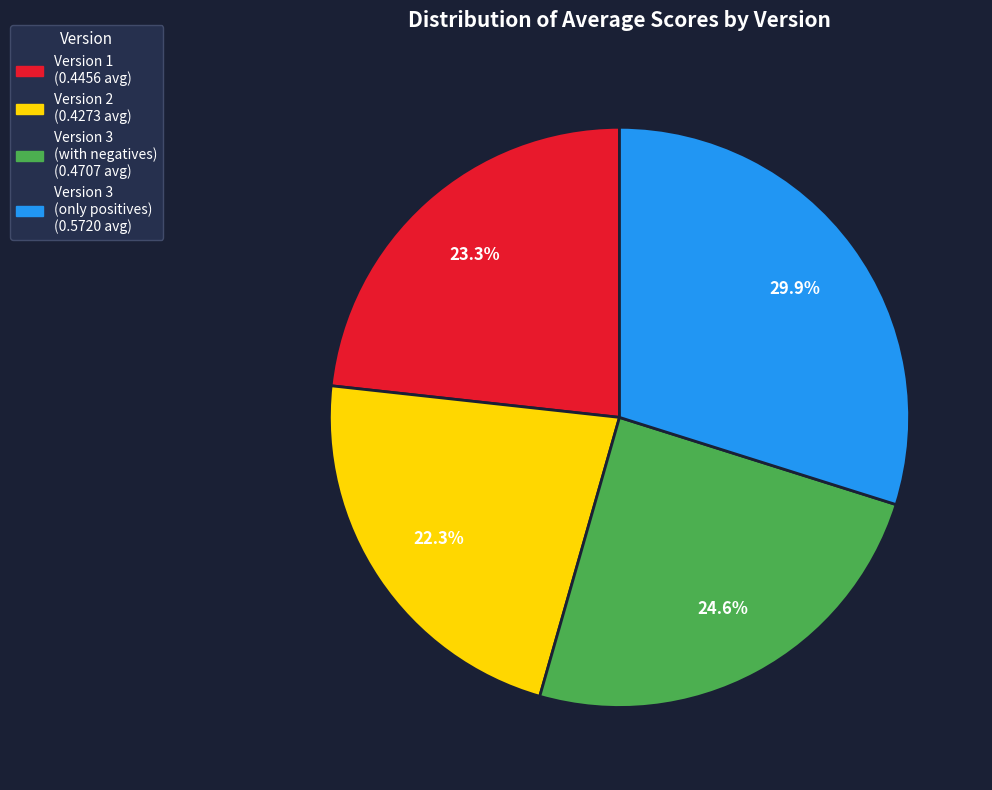

The Version 1 slice represents 23% of the pie. True or false?

True